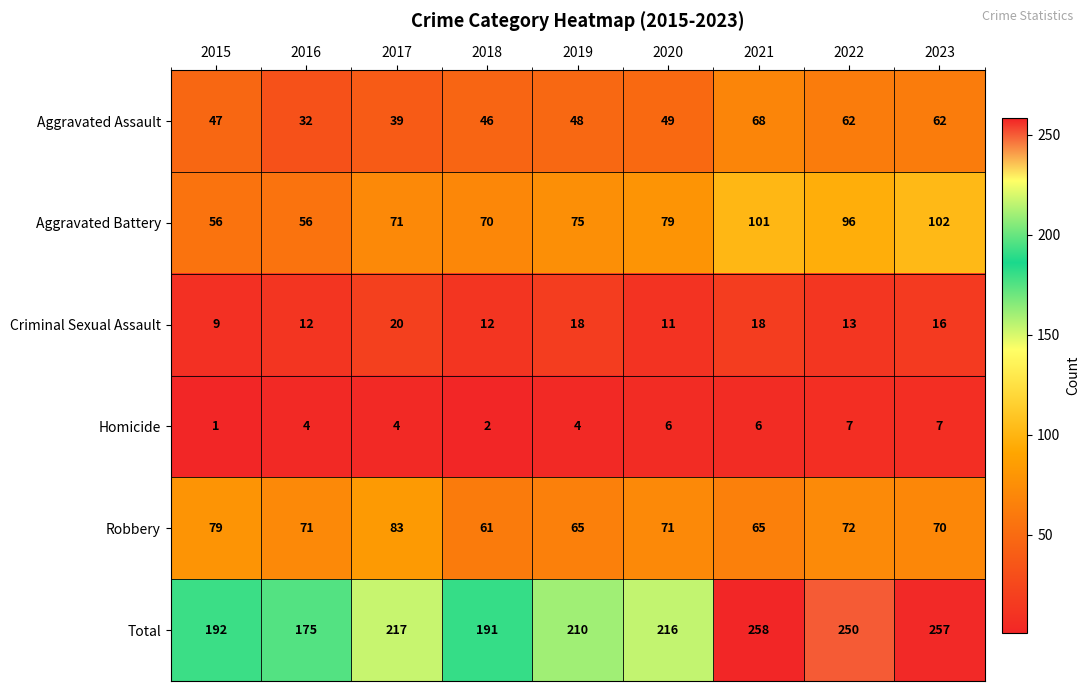

What is the greatest value displayed?

258